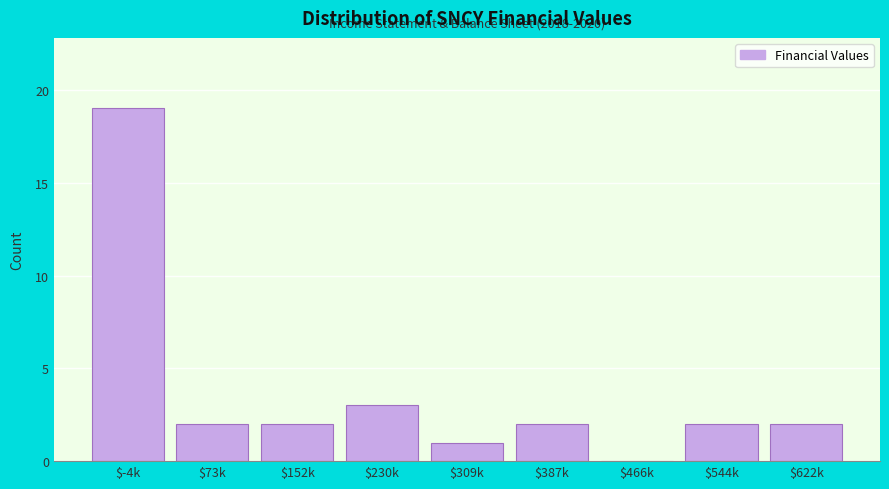

Where is the data nearest to the value 9?

$230k